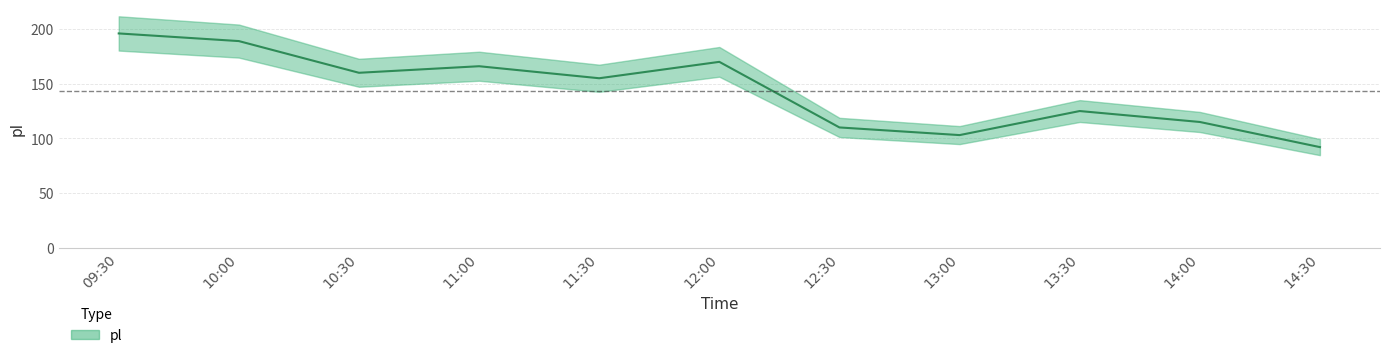

What is the difference between the values at 13:00 and 09:30?

93